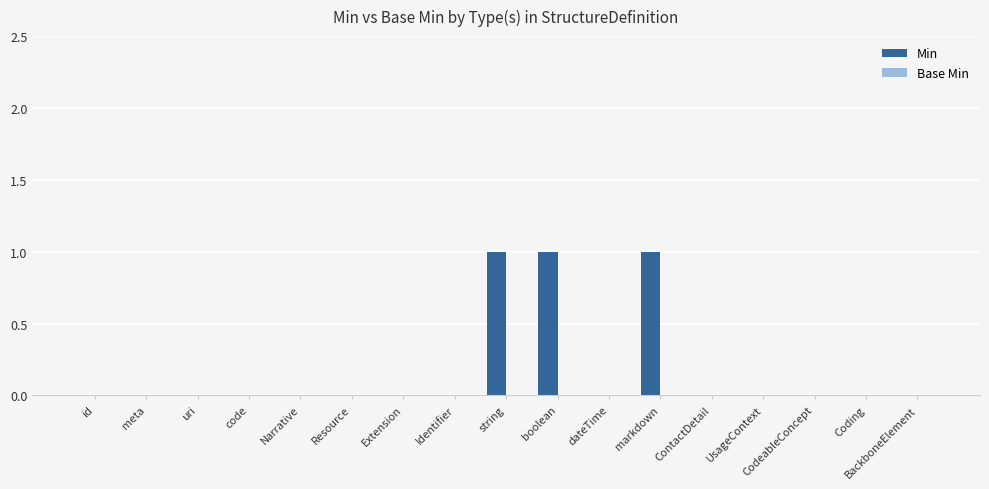

True or false: the data shows 0 at UsageContext.

True